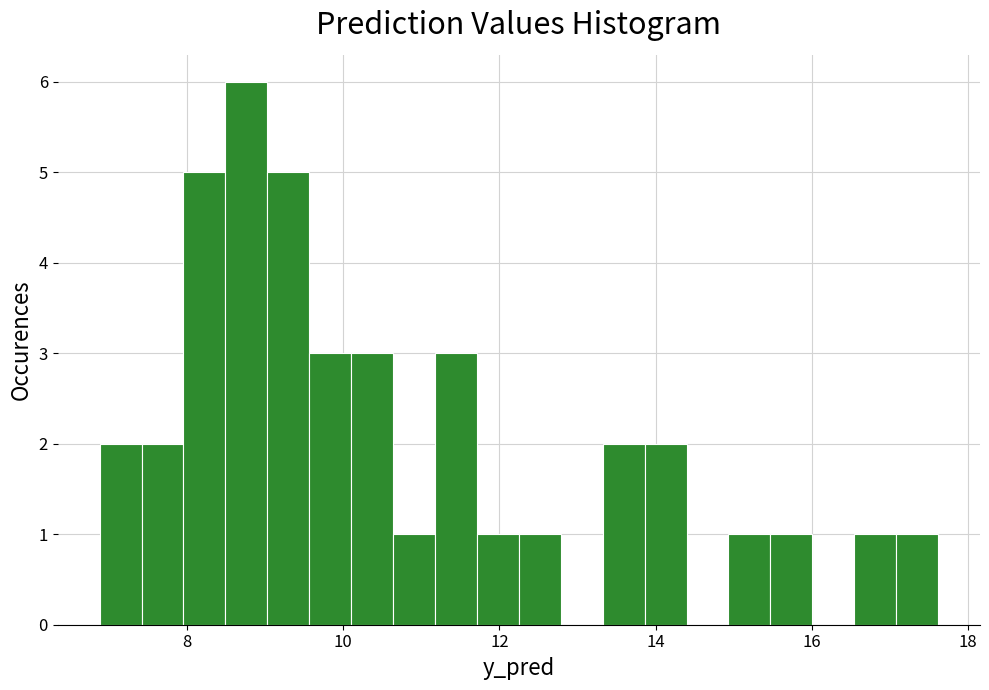

Read against the x-axis, roughly where is the centre of the tallest bar?

8.8